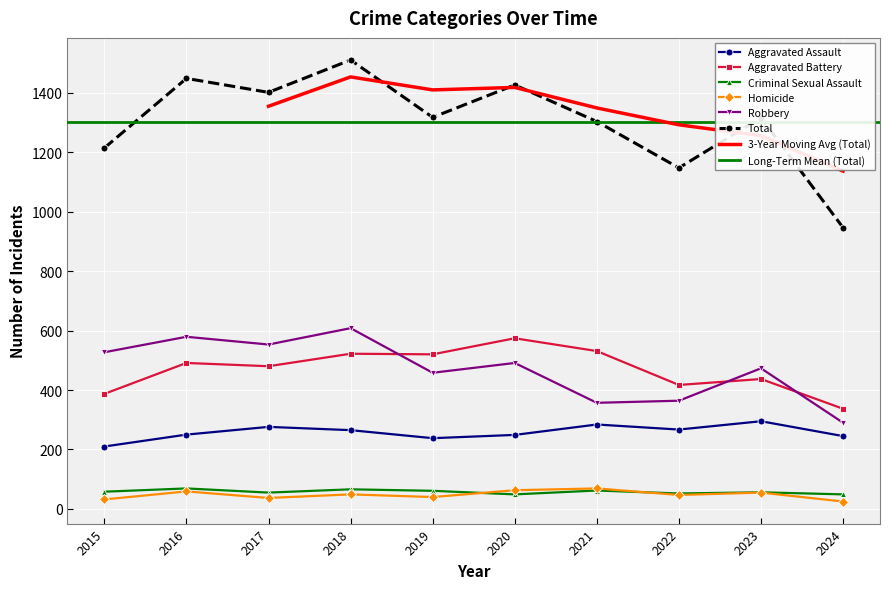

Rank the series at 2015 from highest to lowest value.

Total, Robbery, Aggravated Battery, Aggravated Assault, Criminal Sexual Assault, Homicide